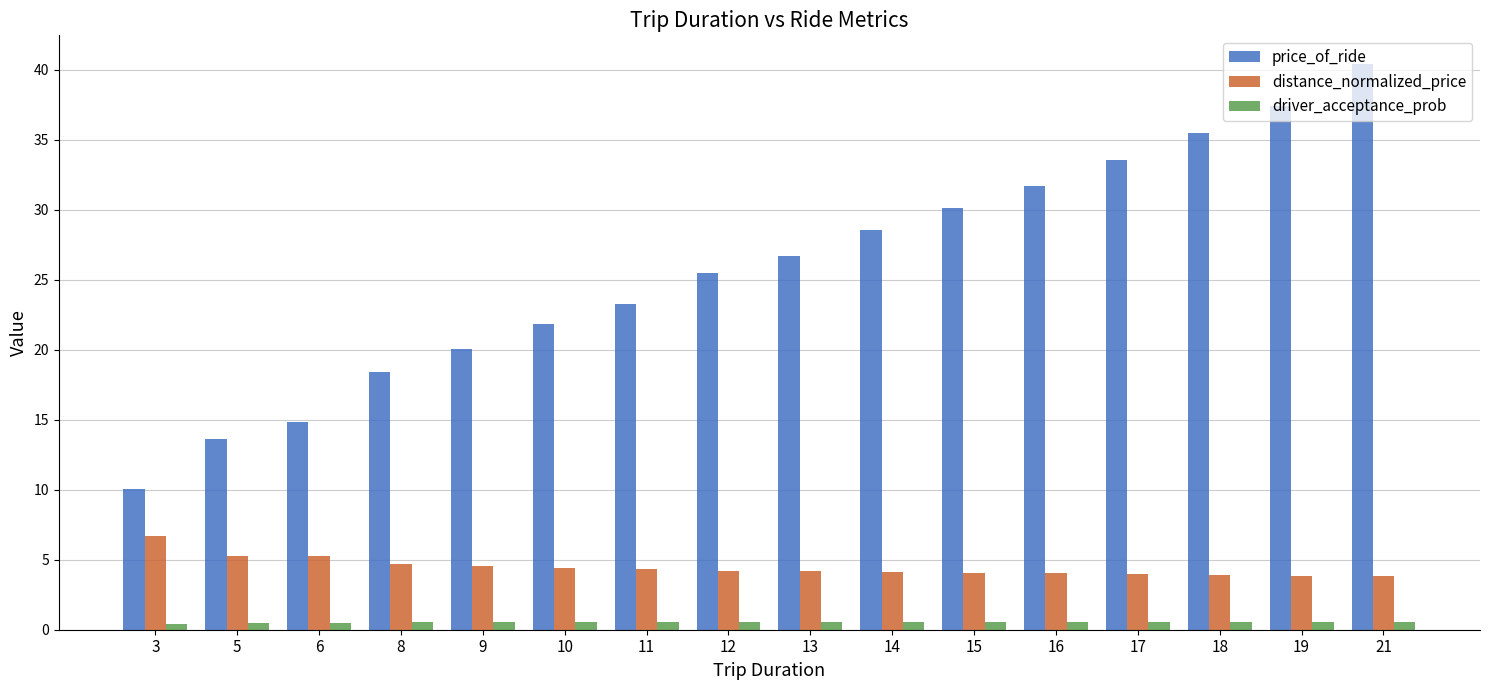

Which category has the highest value across all series?

21